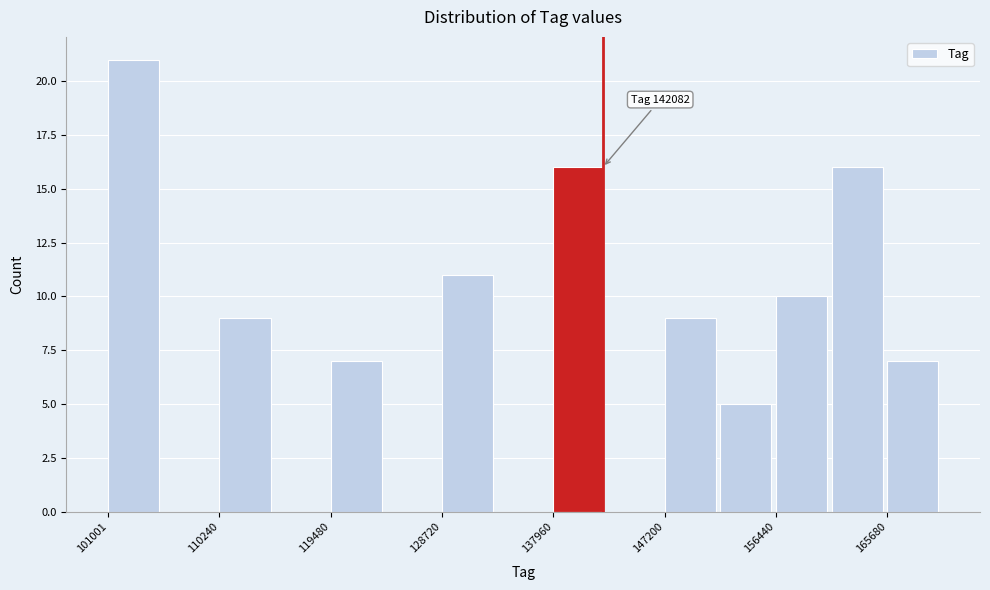

Over which range of the x-axis is the bar tallest?

101000 to 106000